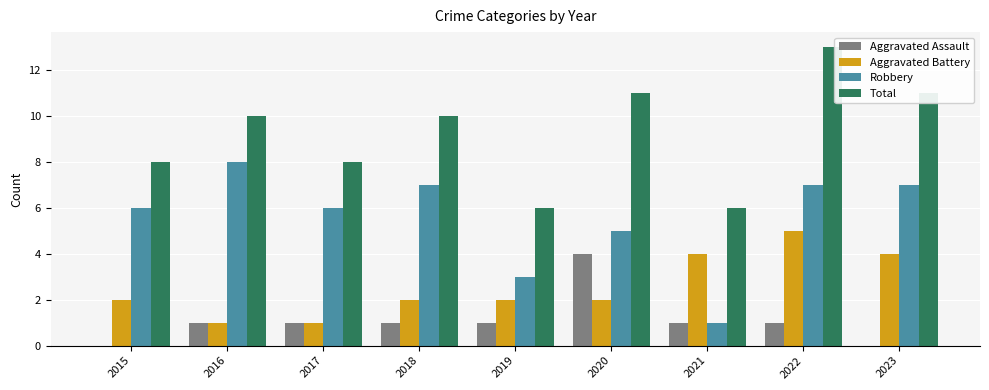

What is the average value of the Aggravated Battery series?

3